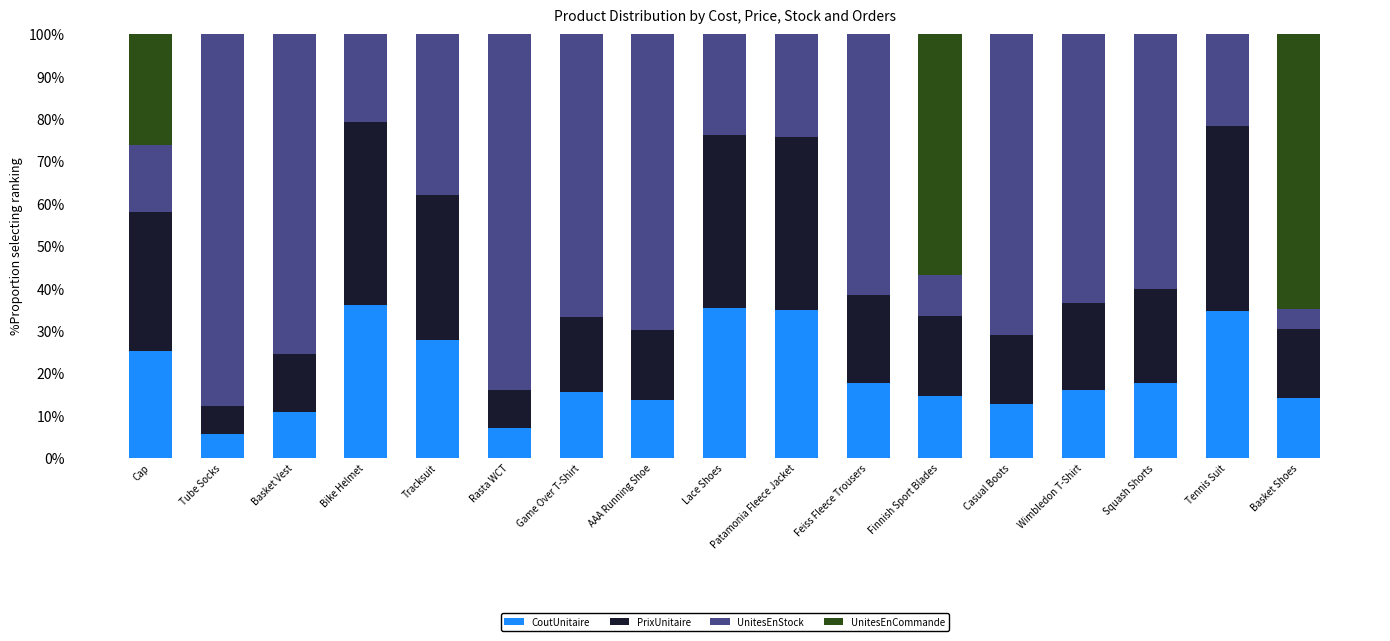

What value does the CoutUnitaire series have at Basket Vest?

10.8